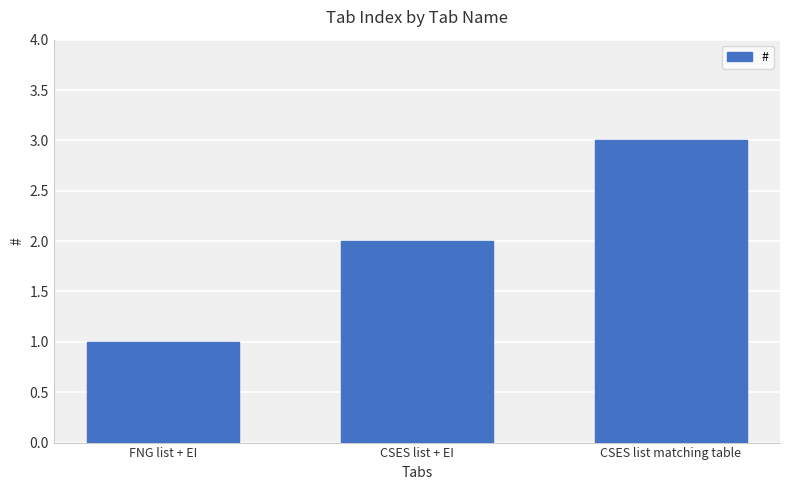

The chart shows a value of 2 at FNG list + EI. True or false?

False